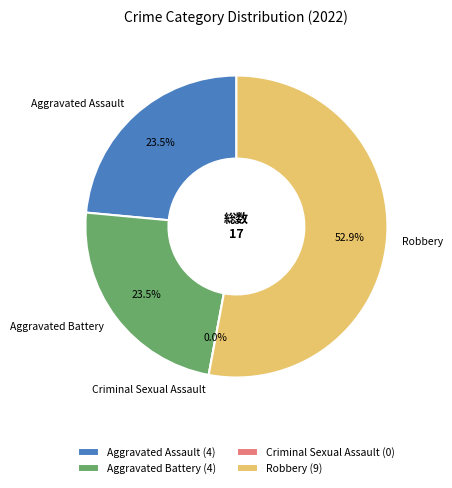

Does Robbery account for over 50% of the chart?

Yes